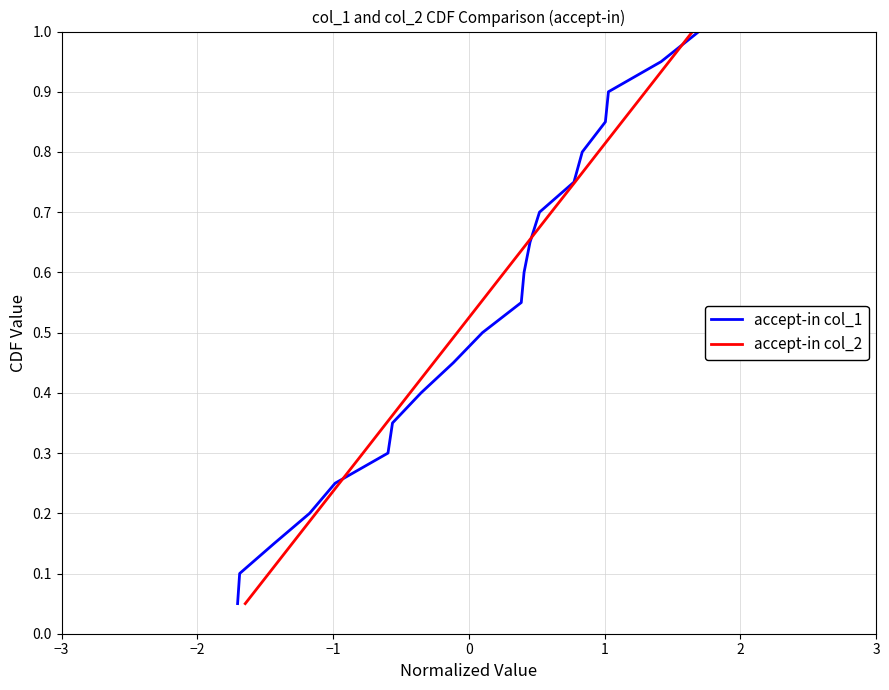

True or false: accept-in col_1 has more than 1 points higher than both neighbors.

False